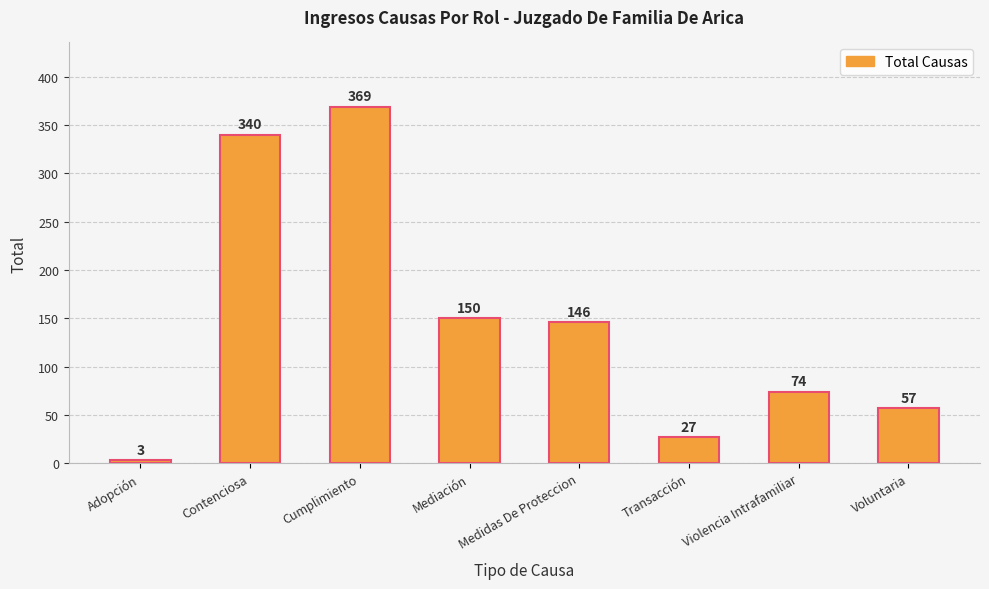

Reading right to left, transcribe all the data shown in this chart.

Voluntaria=57	Violencia Intrafamiliar=74	Transacción=27	Medidas De Proteccion=146	Mediación=150	Cumplimiento=369	Contenciosa=340	Adopción=3